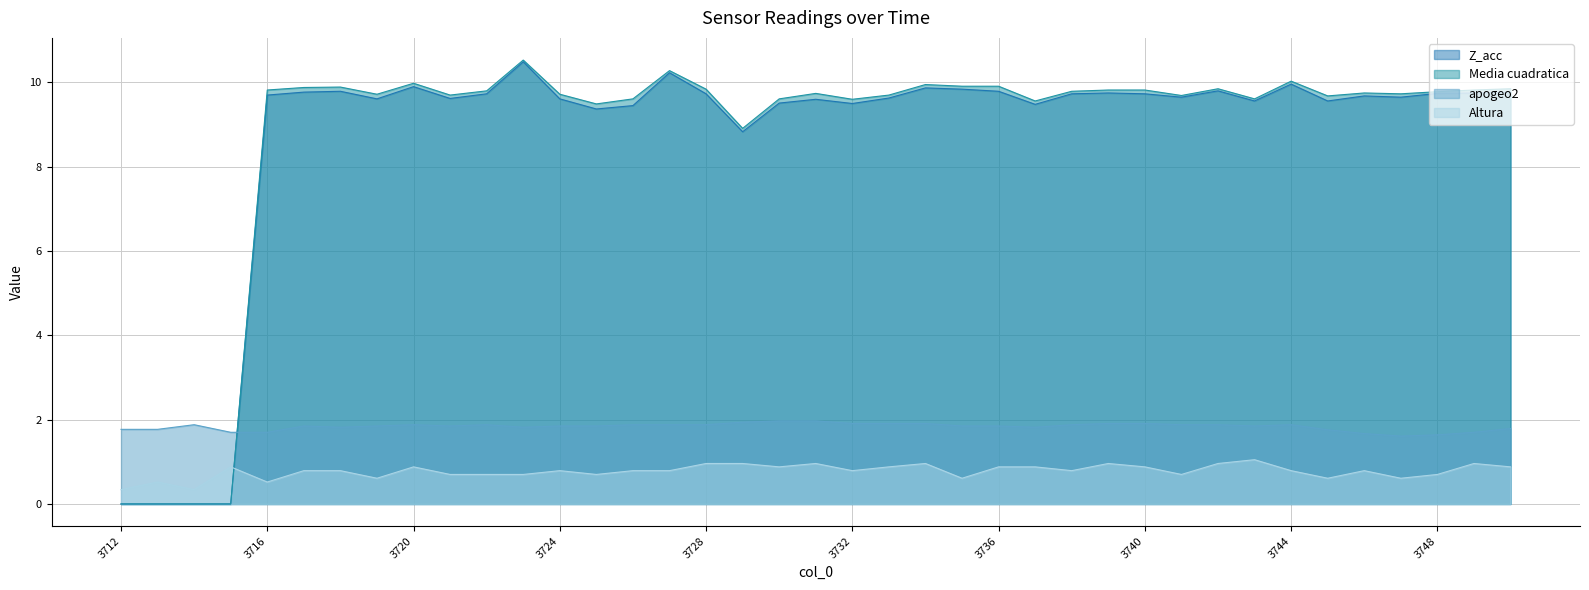

Reading left to right, extract all data points from this chart.

Z_acc: 3712=0.0	3713=0.0	3714=0.0	3715=0.0	3716=9.7	3717=9.8	3718=9.8	3719=9.6	3720=9.9	3721=9.6	3722=9.7	3723=10.5	3724=9.6	3725=9.4	3726=9.4	3727=10.2	3728=9.7	3729=8.8	3730=9.5	3731=9.6	3732=9.5	3733=9.6	3734=9.9	3735=9.8	3736=9.8	3737=9.5	3738=9.7	3739=9.8	3740=9.7	3741=9.7	3742=9.8	3743=9.6	3744=10.0	3745=9.6	3746=9.7	3747=9.7	3748=9.7	3749=9.8	3750=9.8
Media cuadratica: 3712=0.0	3713=0.0	3714=0.0	3715=0.0	3716=9.8	3717=9.9	3718=9.9	3719=9.7	3720=10.0	3721=9.7	3722=9.8	3723=10.5	3724=9.7	3725=9.5	3726=9.6	3727=10.3	3728=9.8	3729=8.9	3730=9.6	3731=9.7	3732=9.6	3733=9.7	3734=9.9	3735=9.9	3736=9.9	3737=9.6	3738=9.8	3739=9.8	3740=9.8	3741=9.7	3742=9.8	3743=9.6	3744=10.0	3745=9.7	3746=9.8	3747=9.7	3748=9.8	3749=9.8	3750=9.8
apogeo2: 3712=1.8	3713=1.8	3714=1.9	3715=1.7	3716=1.7	3717=1.9	3718=1.8	3719=1.9	3720=1.9	3721=1.9	3722=1.9	3723=1.8	3724=1.9	3725=1.9	3726=1.9	3727=1.9	3728=1.9	3729=1.9	3730=2.0	3731=2.0	3732=1.9	3733=1.9	3734=1.9	3735=1.9	3736=1.9	3737=1.8	3738=1.9	3739=1.9	3740=1.9	3741=1.9	3742=1.9	3743=1.9	3744=1.9	3745=1.8	3746=1.7	3747=1.6	3748=1.6	3749=1.7	3750=1.8
Altura: 3712=0.3	3713=0.5	3714=0.3	3715=0.9	3716=0.5	3717=0.8	3718=0.8	3719=0.6	3720=0.9	3721=0.7	3722=0.7	3723=0.7	3724=0.8	3725=0.7	3726=0.8	3727=0.8	3728=1.0	3729=1.0	3730=0.9	3731=1.0	3732=0.8	3733=0.9	3734=1.0	3735=0.6	3736=0.9	3737=0.9	3738=0.8	3739=1.0	3740=0.9	3741=0.7	3742=1.0	3743=1.1	3744=0.8	3745=0.6	3746=0.8	3747=0.6	3748=0.7	3749=1.0	3750=0.9